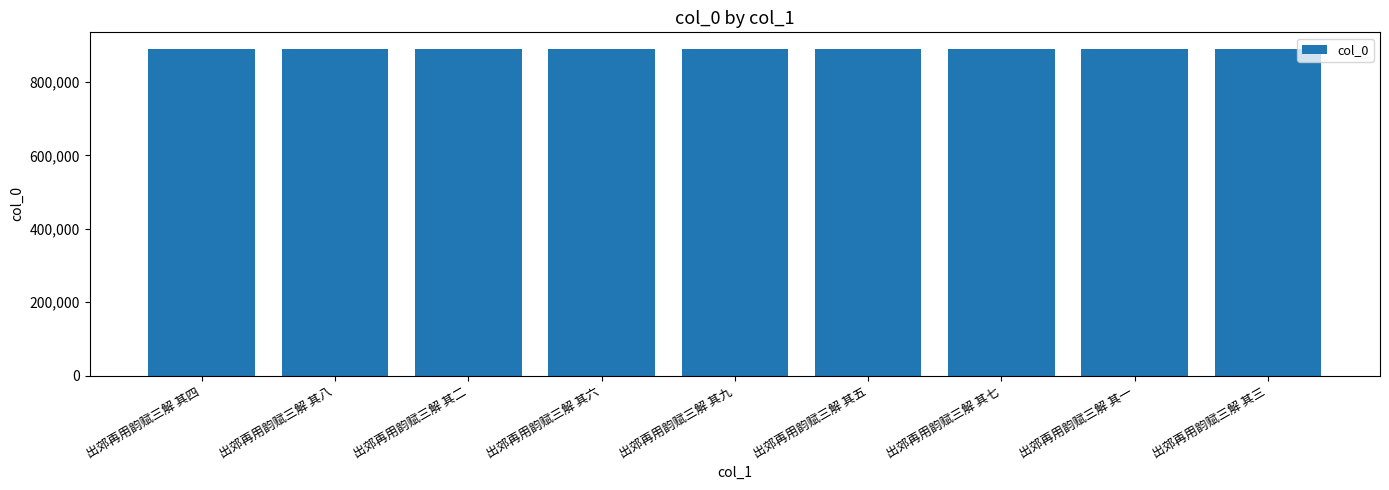

What value does the data have at 出郊再用韵赋三解 其一?

890581